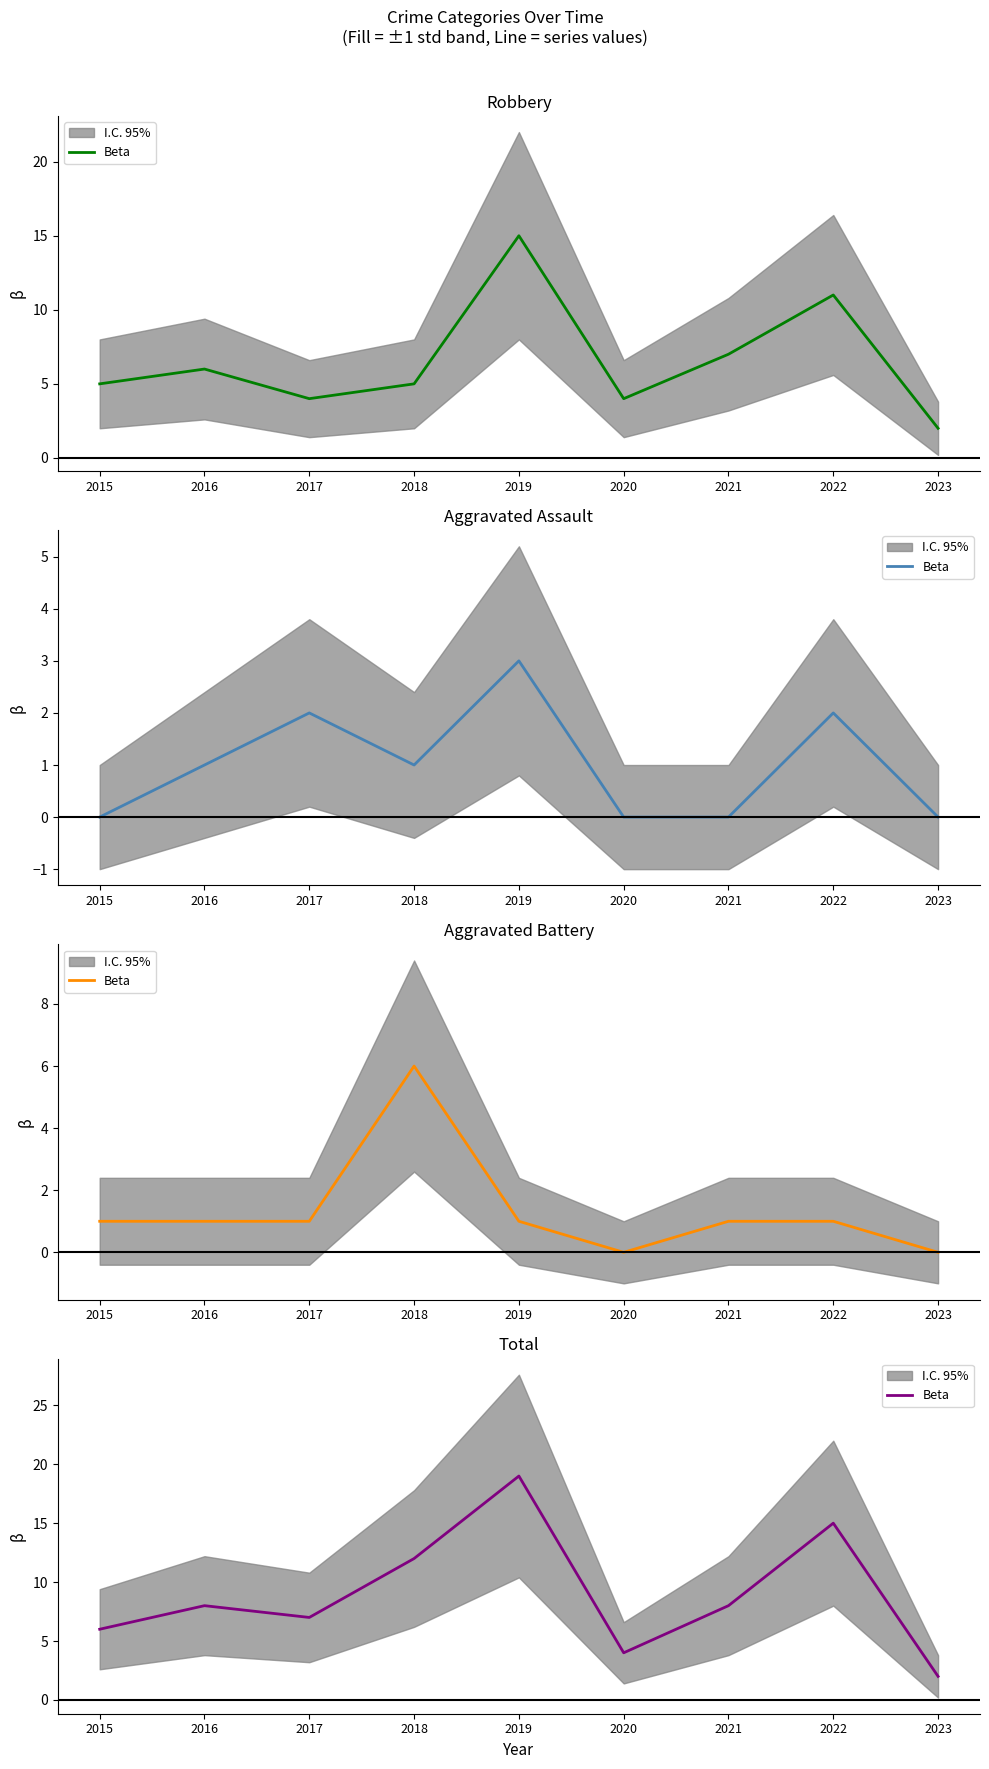

Reading left to right, extract all data points from this chart.

2015=6	2016=8	2017=7	2018=12	2019=19	2020=4	2021=8	2022=15	2023=2